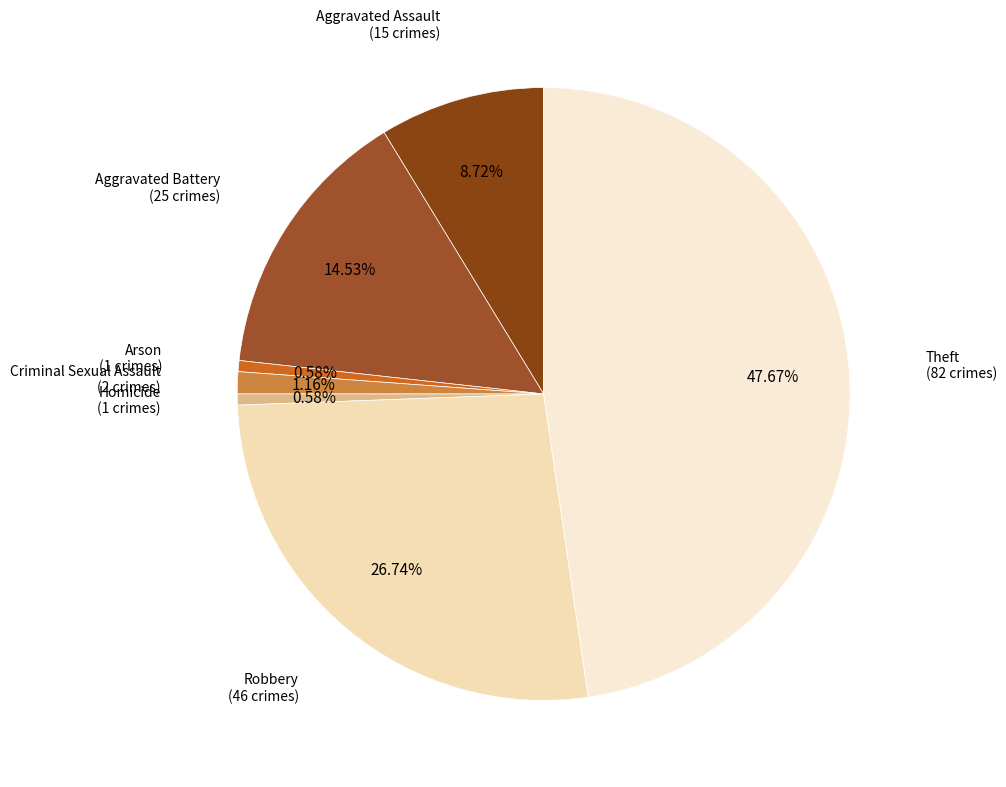

Combined, do Homicide and Aggravated Battery account for over 50%?

No